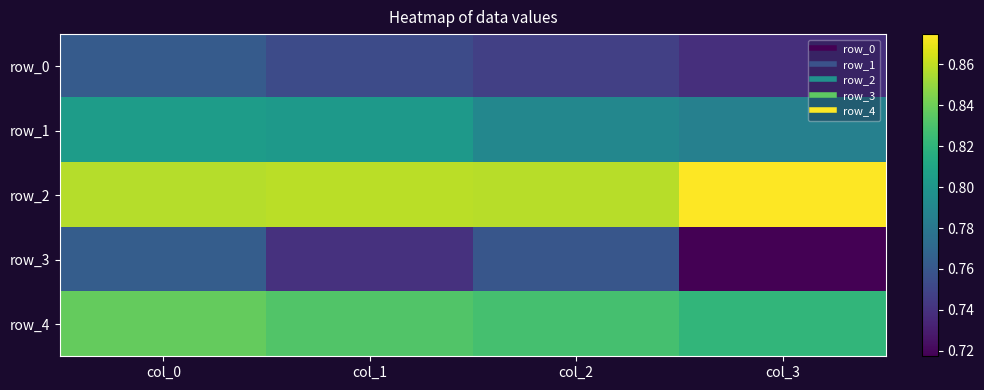

How many row_4 values are between 0 and 1?

4